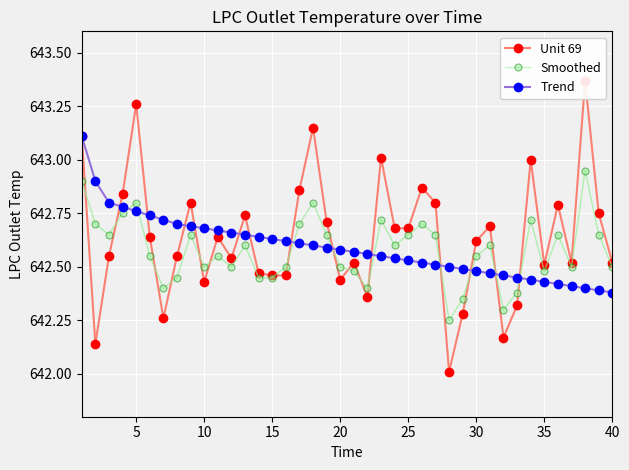

Which series has the largest range (max minus min)?

Unit 69